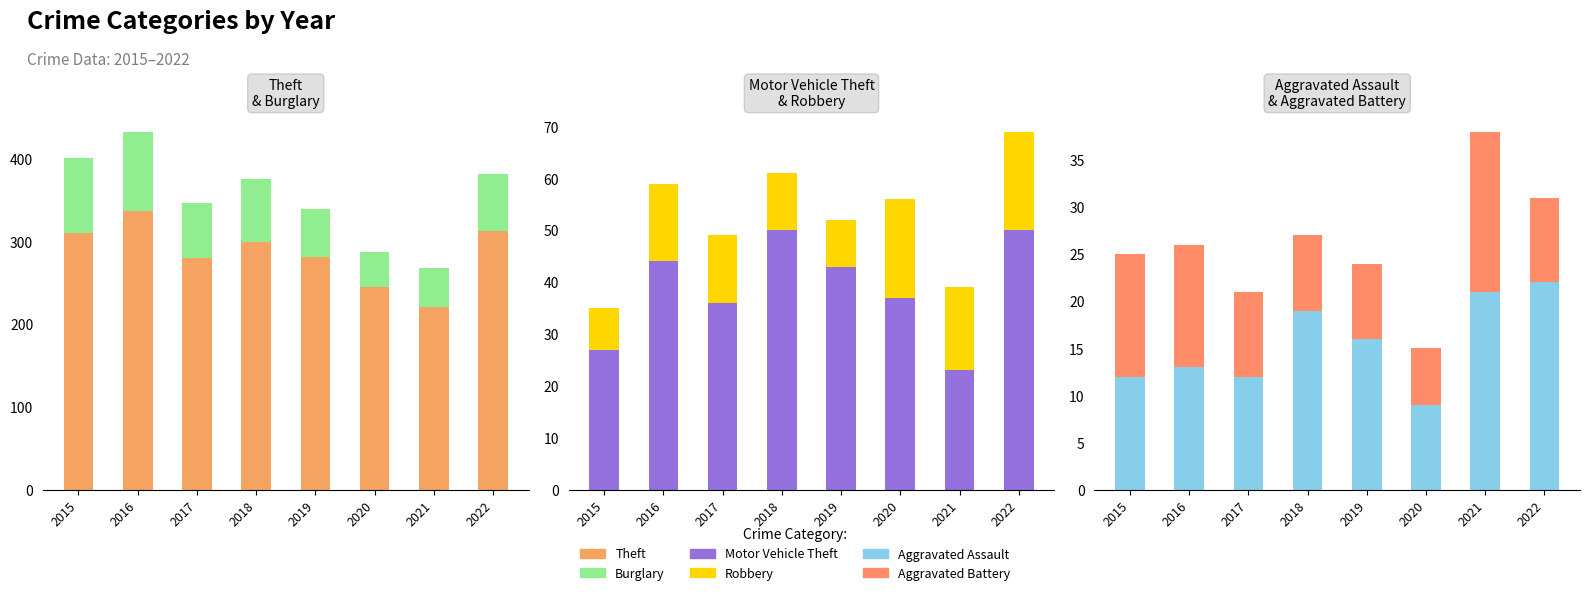

True or false: Theft has a value of 225 at 2016.

False